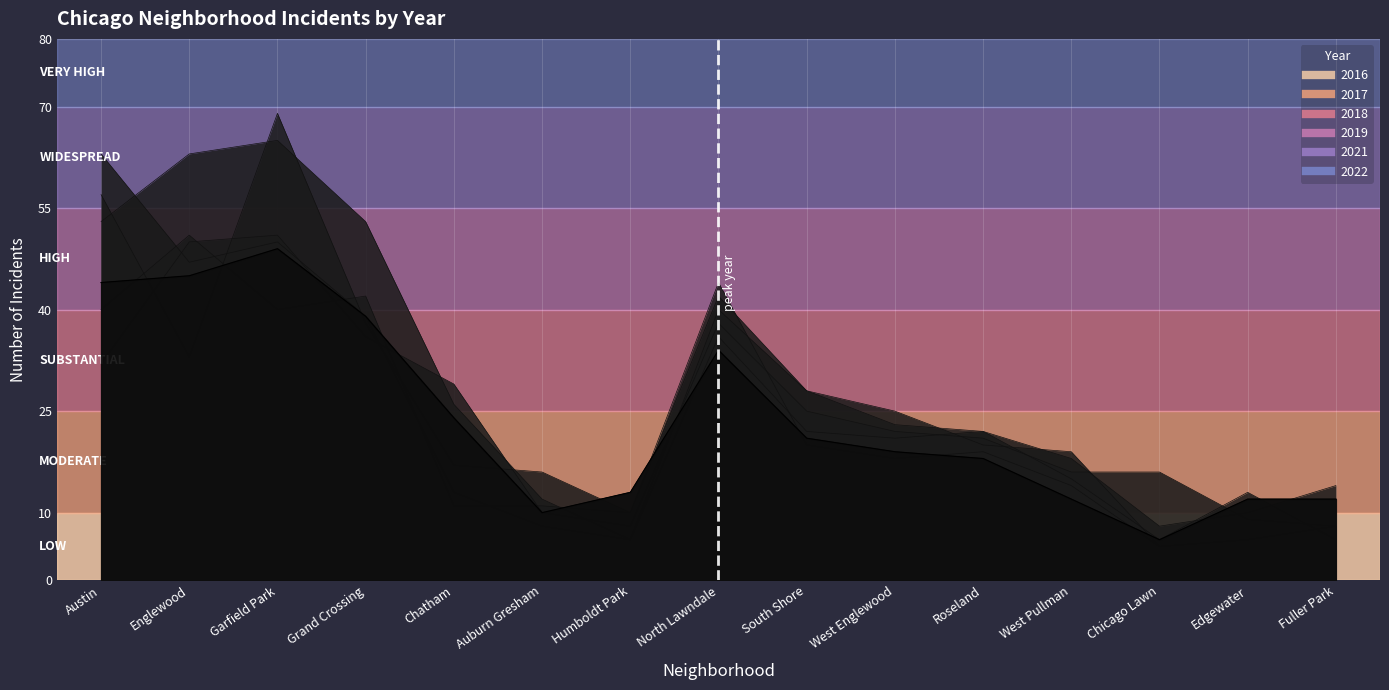

The 2016 series shows 8 at Fuller Park. True or false?

True